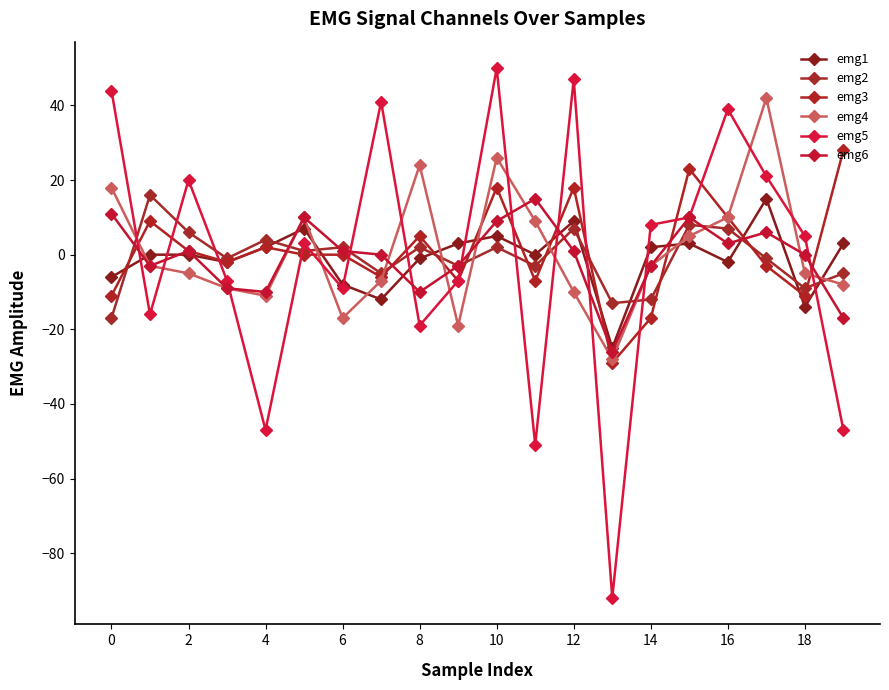

What is the maximum value shown in the chart?

50